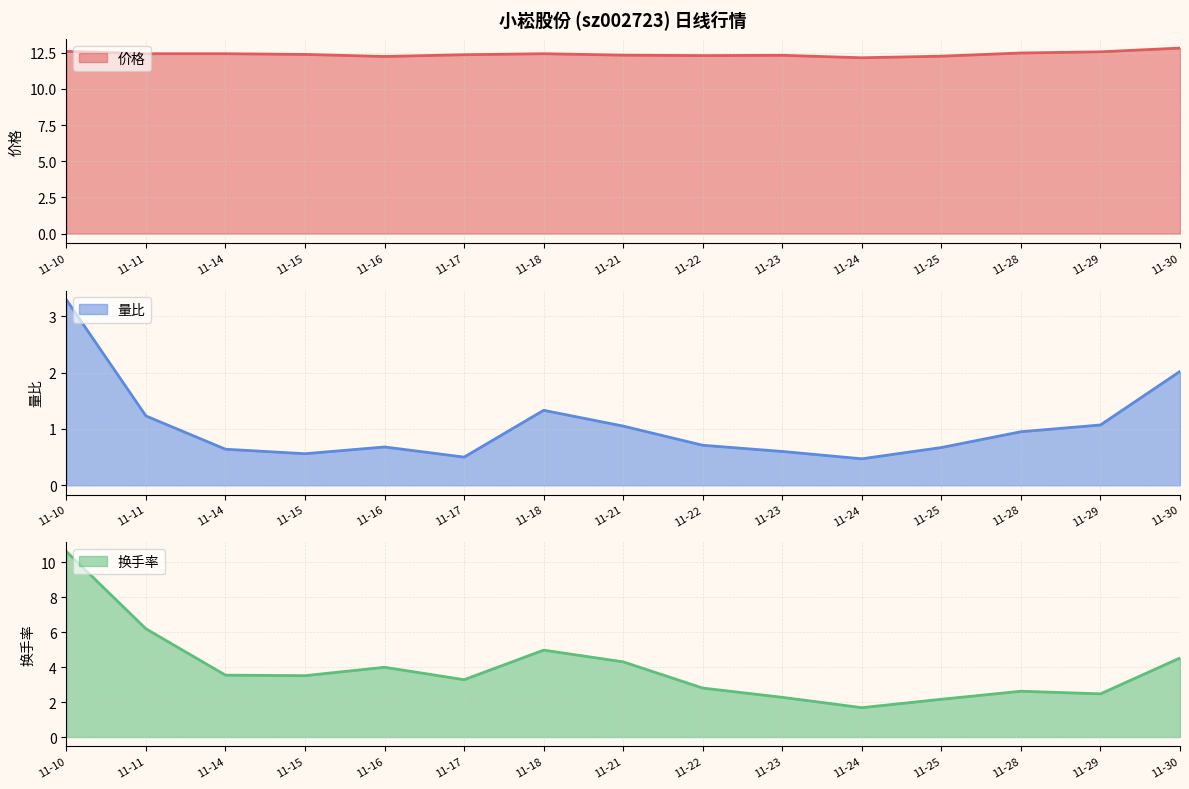

What is the difference between the 换手率 values at 11-28 and 11-16?

1.4